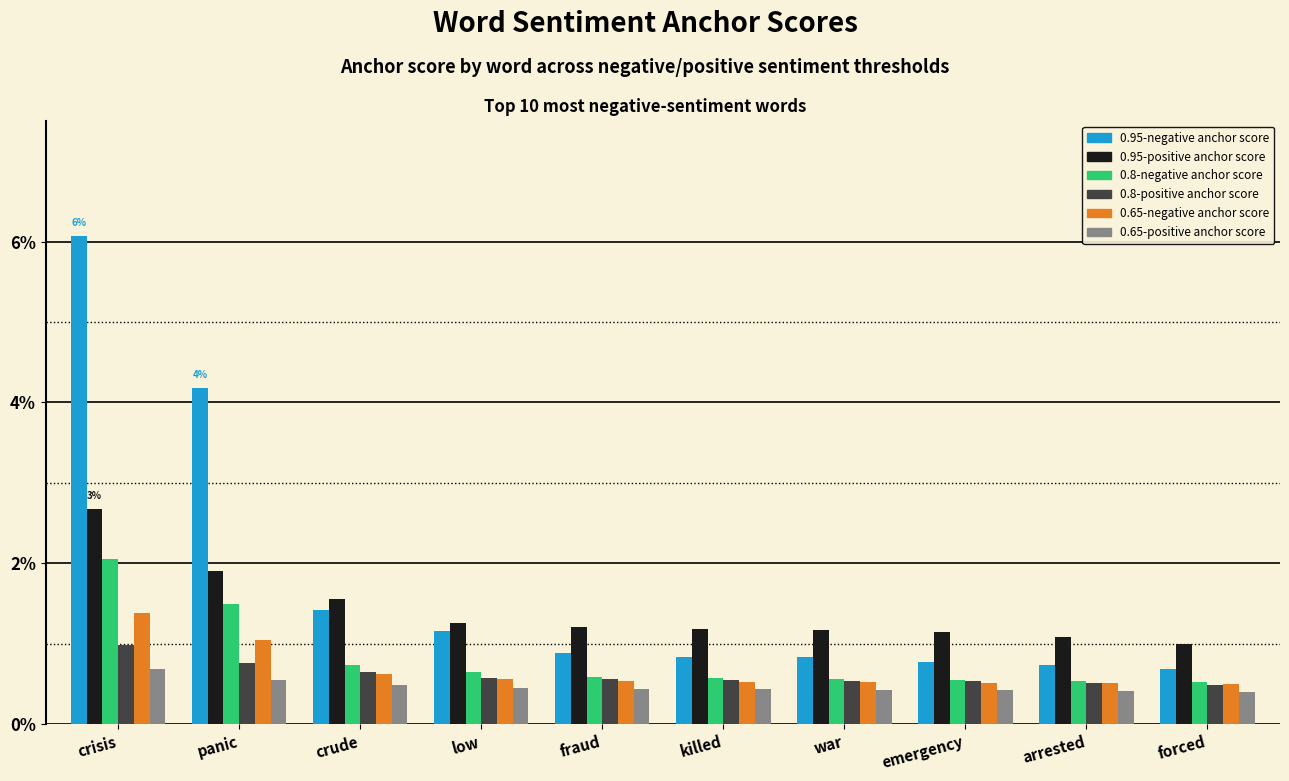

Is it true that 0.65-positive anchor score equals 0.0 at emergency?

False